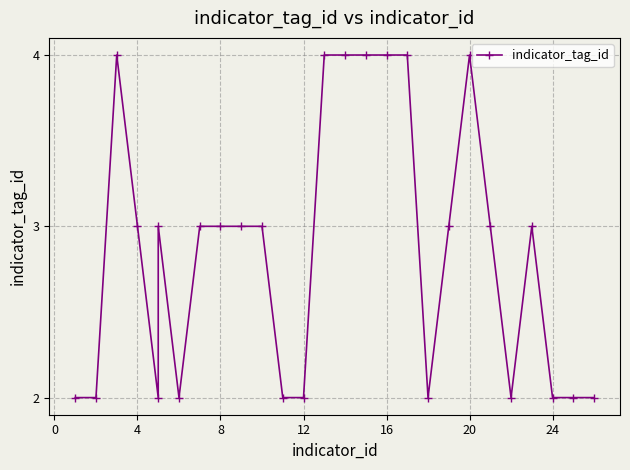

True or false: there are more than 0 points higher than both neighbors.

True